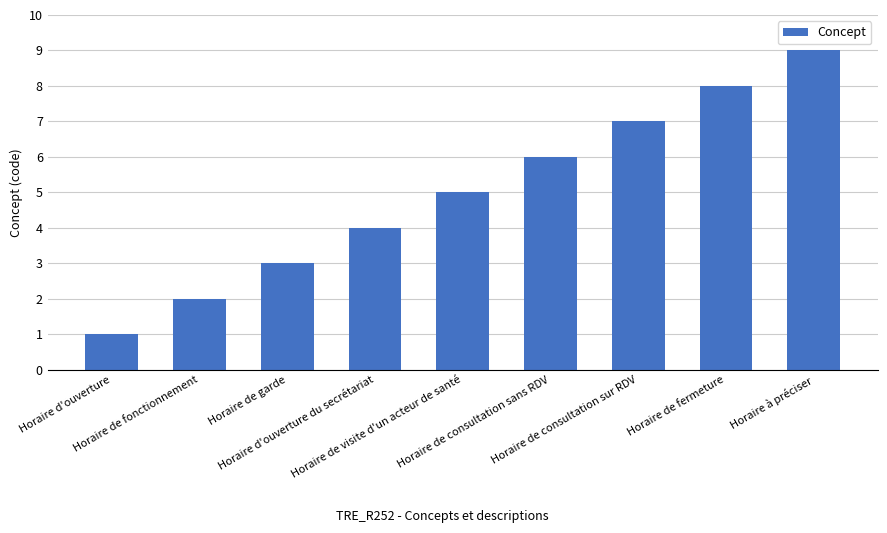

List the labels in order of value, smallest first.

Horaire d'ouverture, Horaire de fonctionnement, Horaire de garde, Horaire d'ouverture du secrétariat, Horaire de visite d'un acteur de santé, Horaire de consultation sans RDV, Horaire de consultation sur RDV, Horaire de fermeture, Horaire à préciser